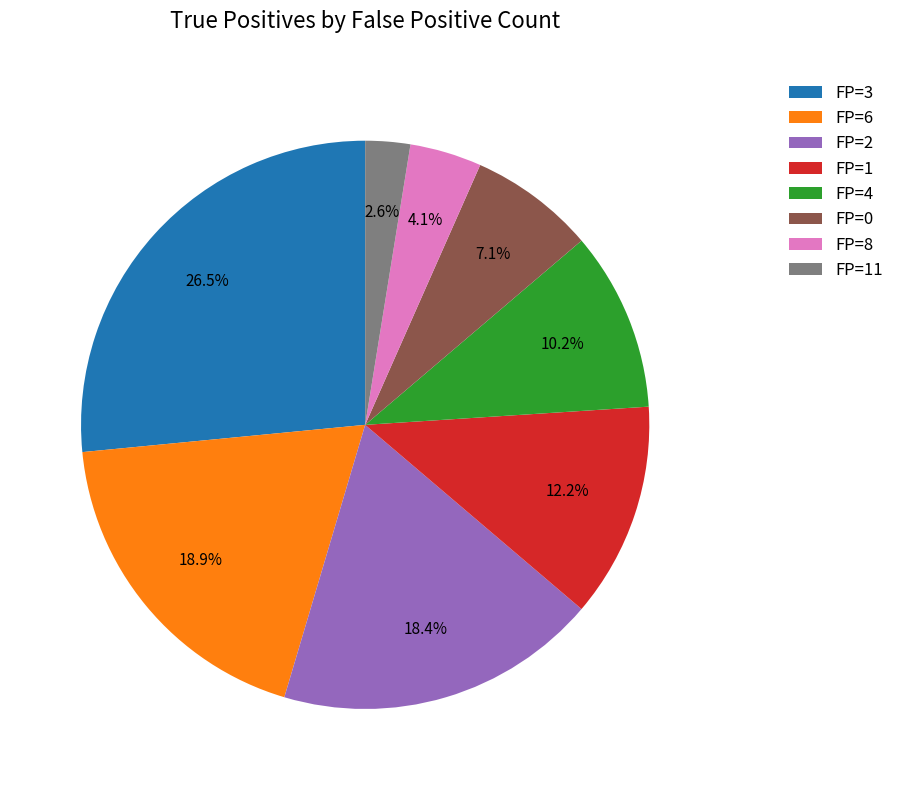

Between FP=0 and FP=6, which is larger?

FP=6